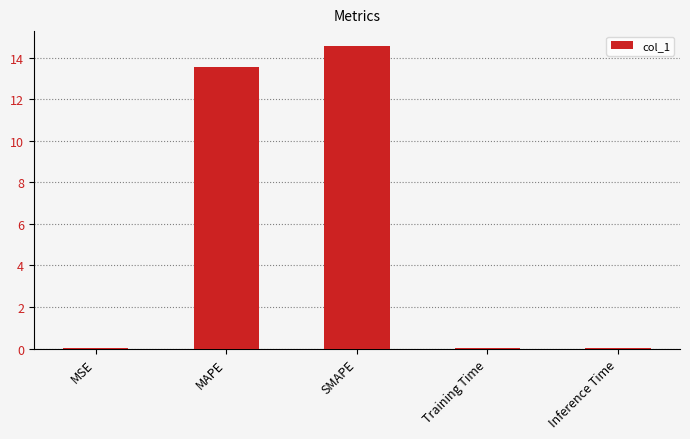

Which category has the highest value across all series?

SMAPE